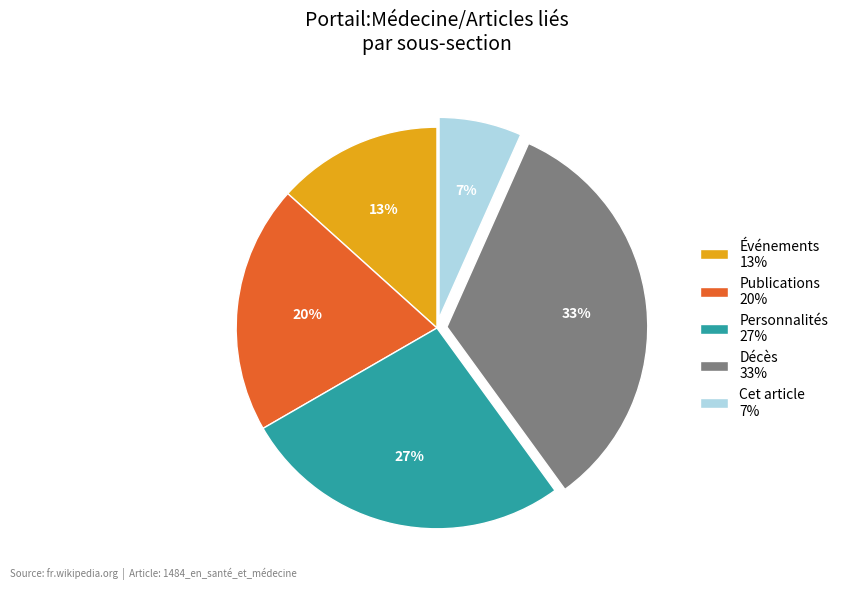

True or false: Décès 33% accounts for 25% of the total.

False